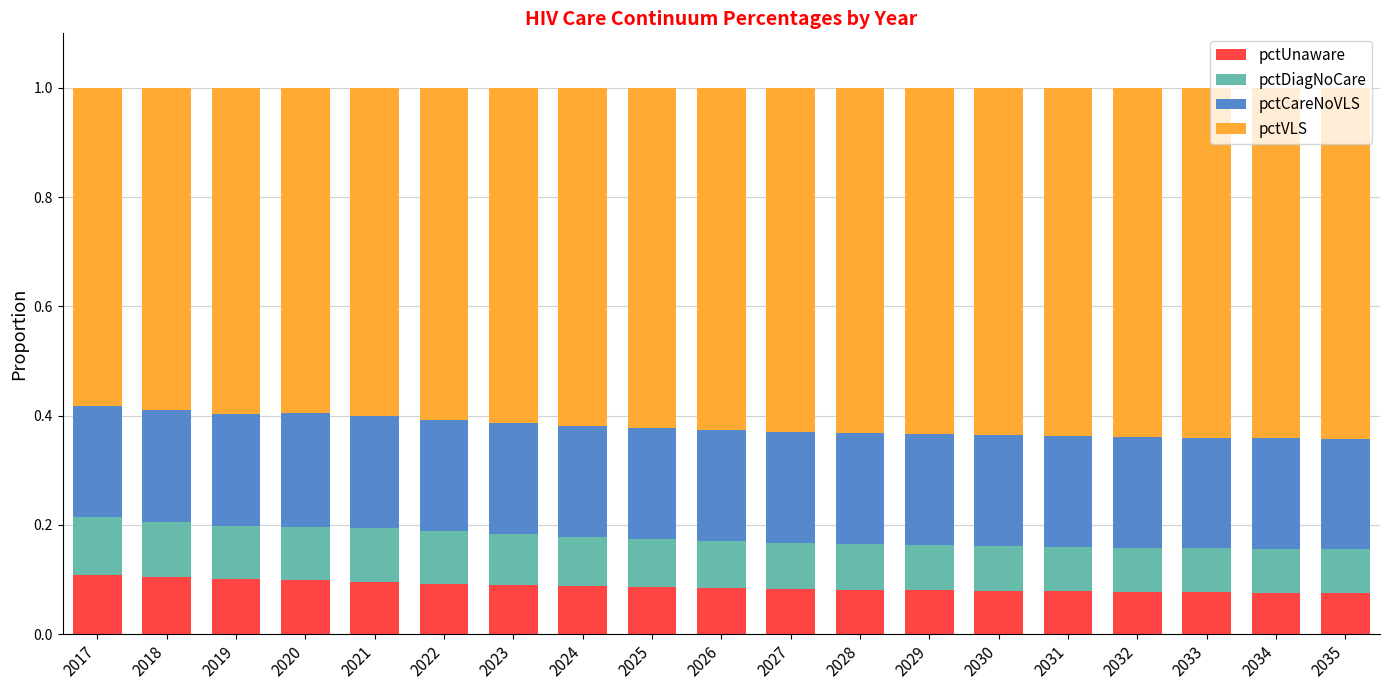

How many pctUnaware values are between 0 and 1?

19